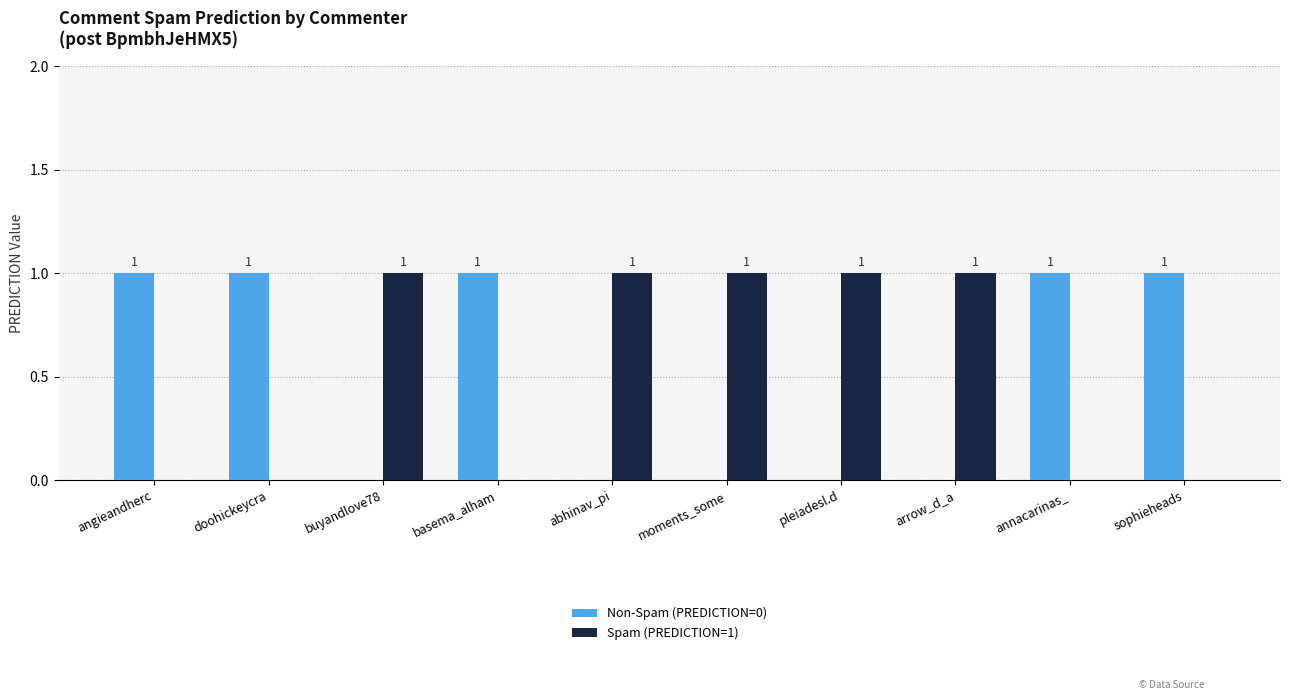

Reading right to left, list all the values displayed in this chart.

Non-Spam (PREDICTION=0): sophieheads=1	annacarinas_=1	arrow_d_a=0	pleiadesl.d=0	moments_some=0	abhinav_pi=0	basema_alham=1	buyandlove78=0	doohickeycra=1	angieandherc=1
Spam (PREDICTION=1): sophieheads=0	annacarinas_=0	arrow_d_a=1	pleiadesl.d=1	moments_some=1	abhinav_pi=1	basema_alham=0	buyandlove78=1	doohickeycra=0	angieandherc=0